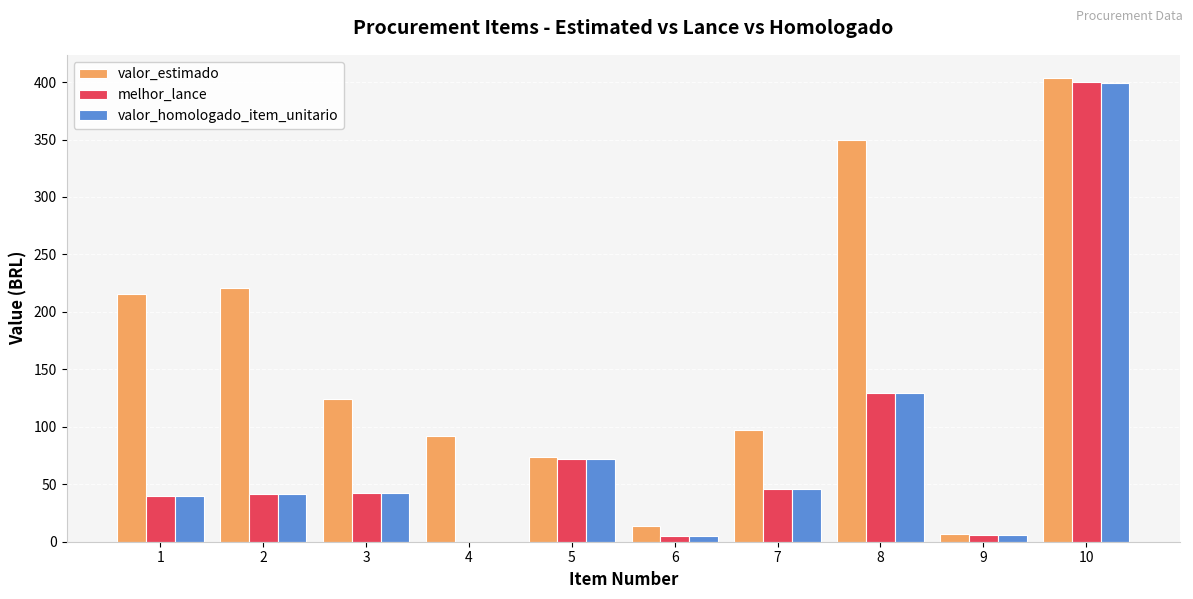

What is the difference between the valor_estimado values at 6 and 1?

202.3